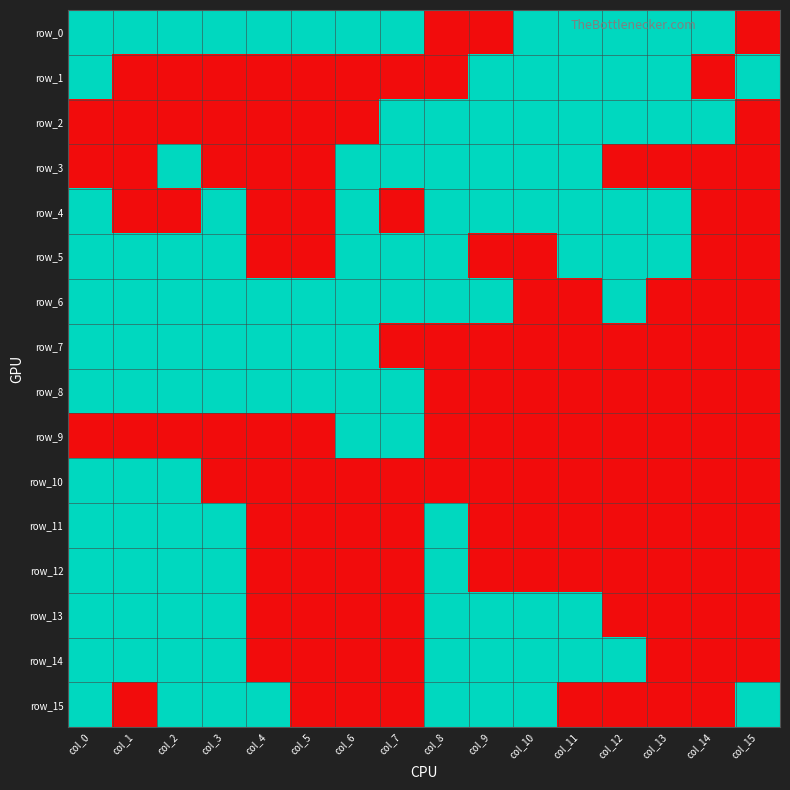

Which category has the lowest value across all series?

col_8